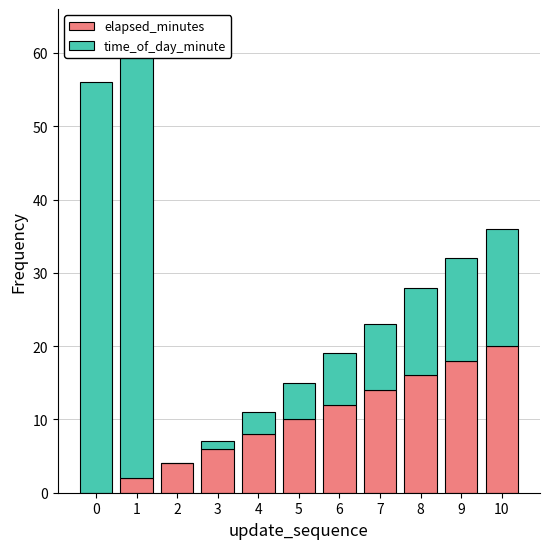

Rank the series by their average value, from highest to lowest.

time_of_day_minute, elapsed_minutes